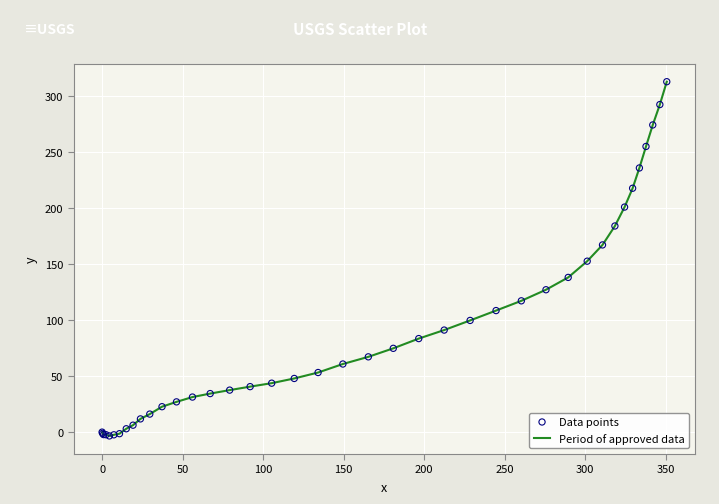

What is the difference between the maximum and minimum values?

316.2